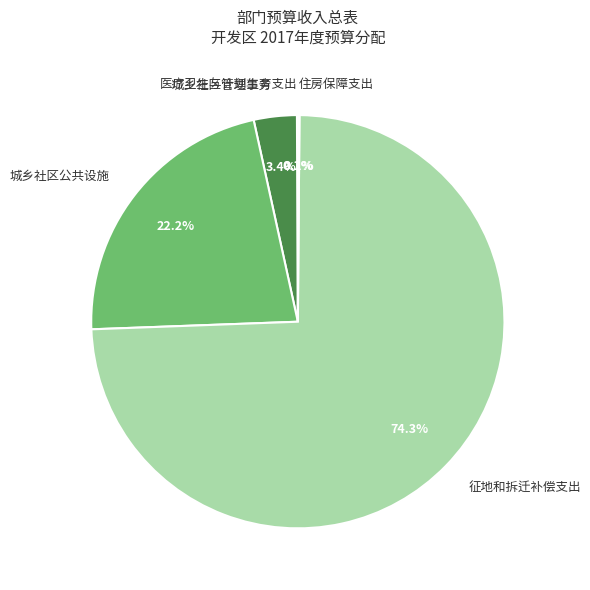

Which category accounts for the majority?

征地和拆迁补偿支出